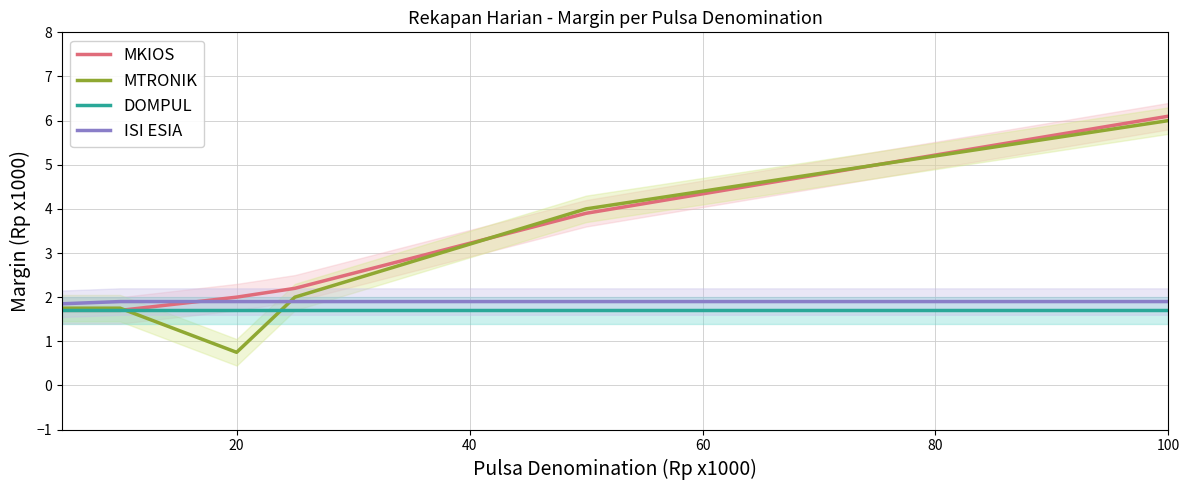

At 100, list the series in order from largest to smallest.

MKIOS, MTRONIK, ISI ESIA, DOMPUL